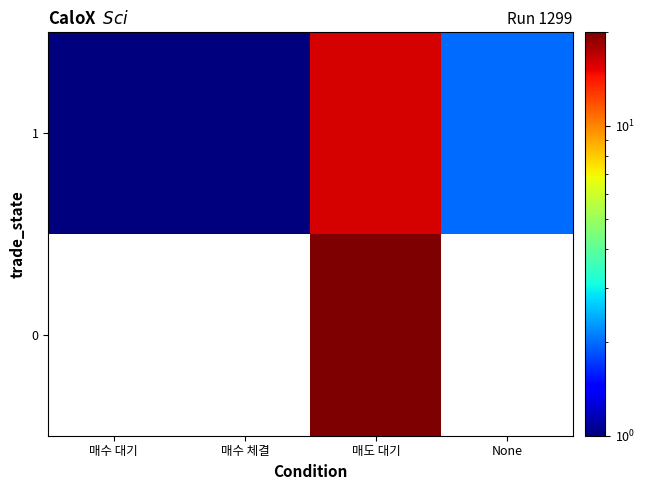

What is the difference between the highest and lowest values at 매도 대기?

4.0